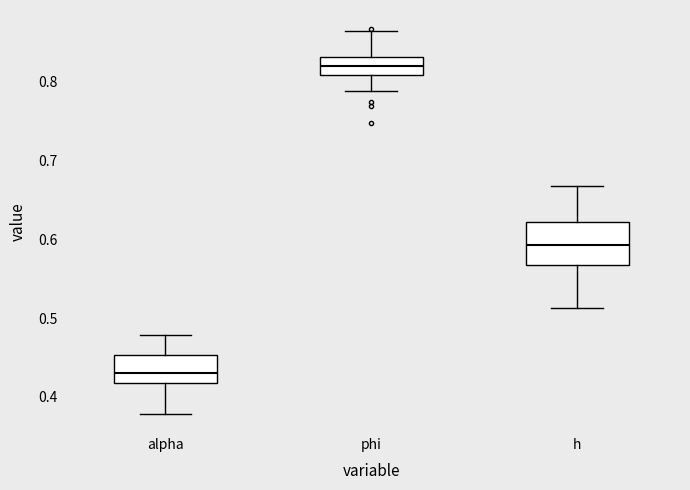

Reading left to right, transcribe this box plot: for each box, give where its median line is, the range the box spans, and where its two whiskers end, as read against the y-axis. The values are not printed on the chart, so give them approximately, as read against the axis.

alpha: median 0.43, box 0.42 to 0.45, whiskers 0.38 to 0.48
phi: median 0.82, box 0.81 to 0.83, whiskers 0.79 to 0.86
h: median 0.59, box 0.57 to 0.62, whiskers 0.51 to 0.67